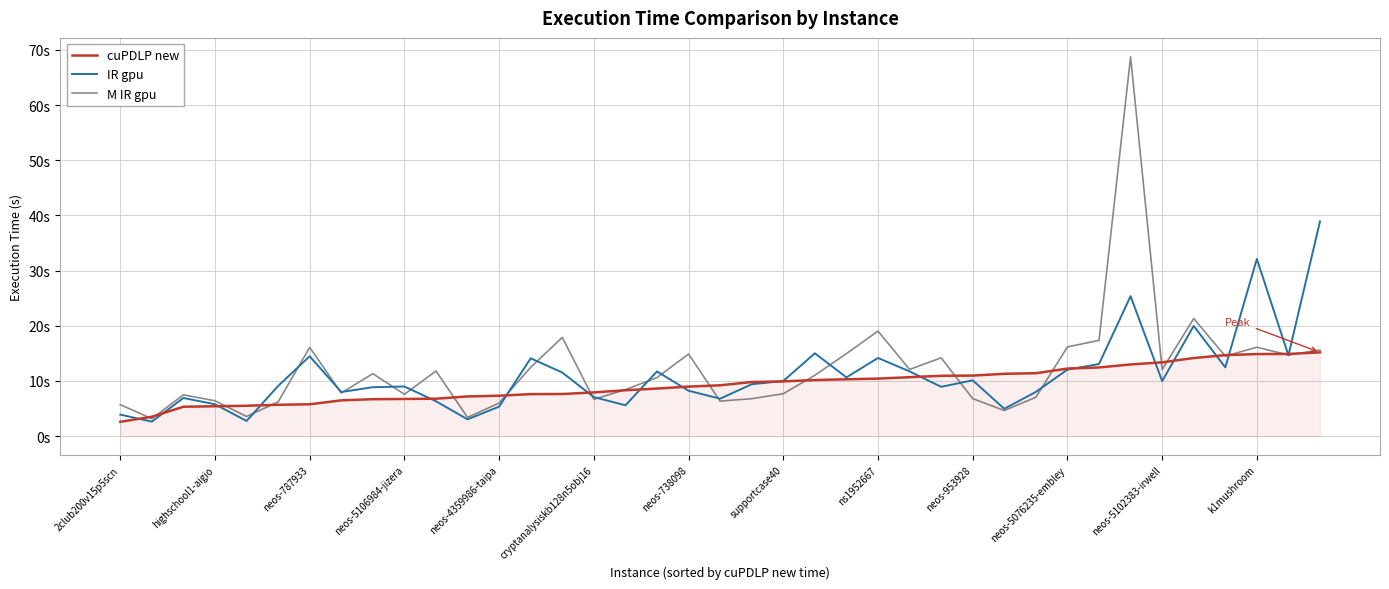

What are all the series names shown in the legend?

cuPDLP new, IR gpu, M IR gpu